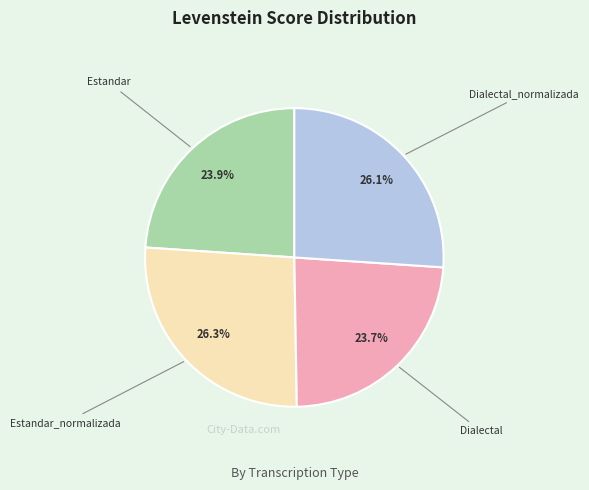

Does any single category account for the majority?

No